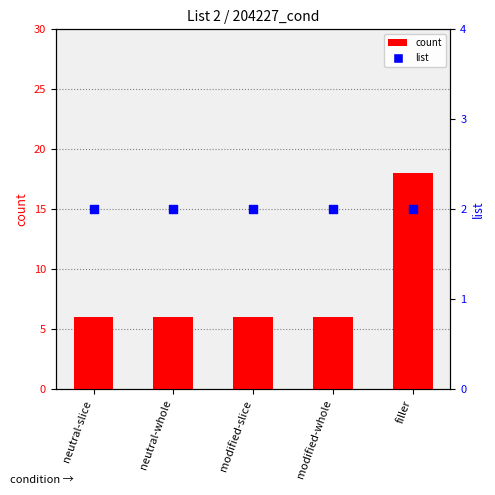

Which series has the largest Y range (max minus min)?

count